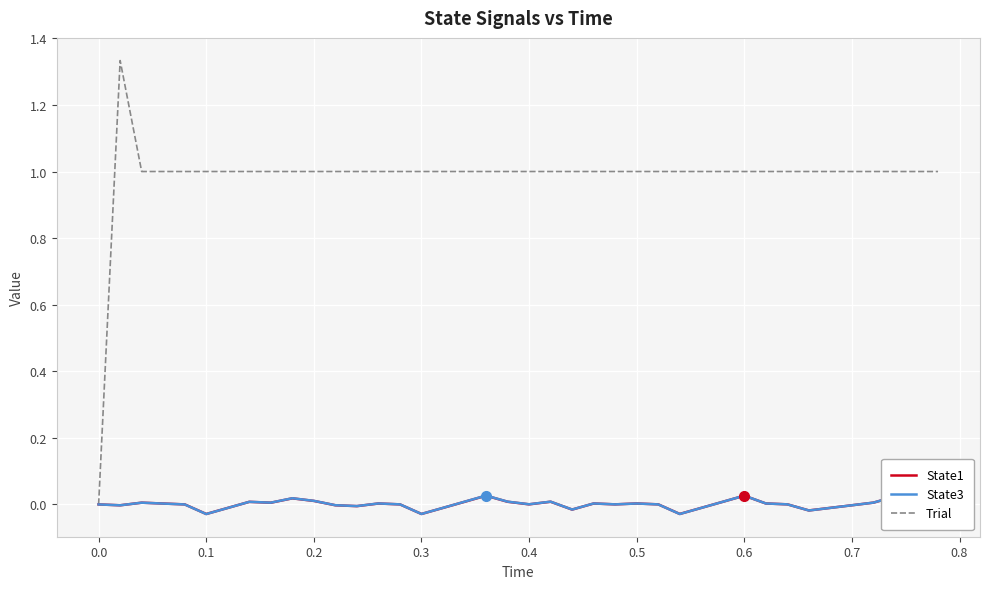

Which series has the largest total across all categories?

Trial